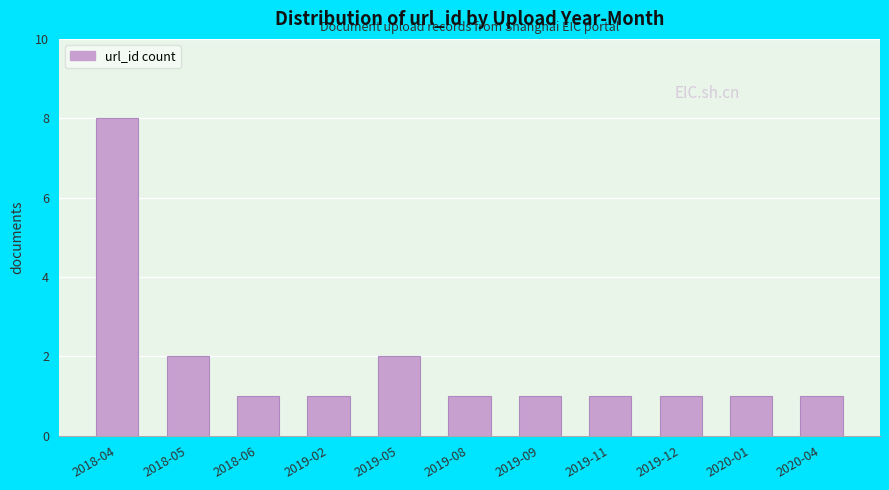

What position from the left is 2018-06?

3